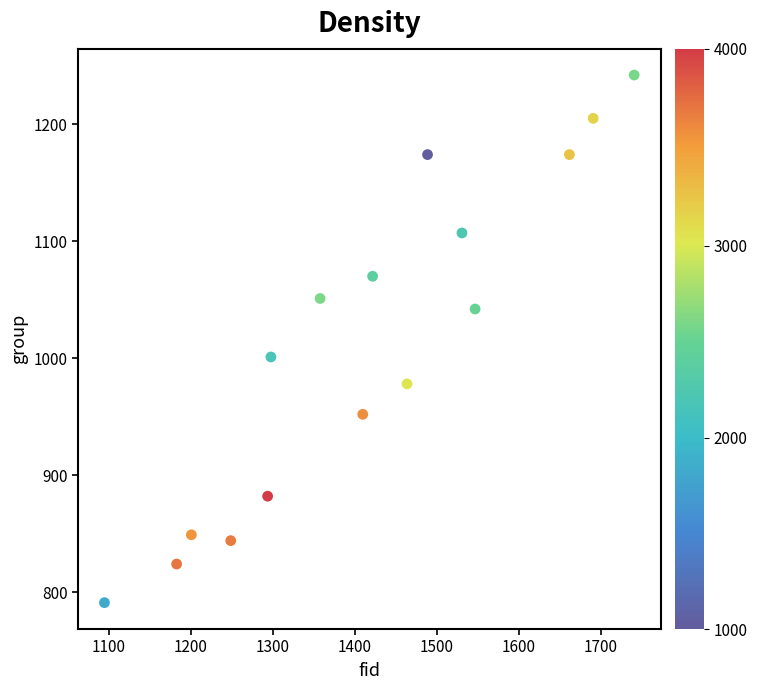

What is the range of X values (max minus min)?

646